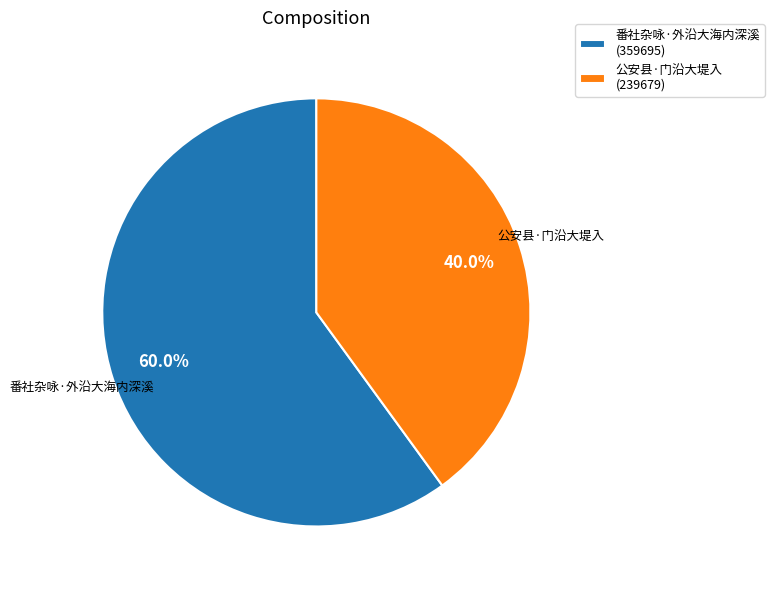

To the nearest percent, what is the difference between the largest and smallest slice percentages?

20%